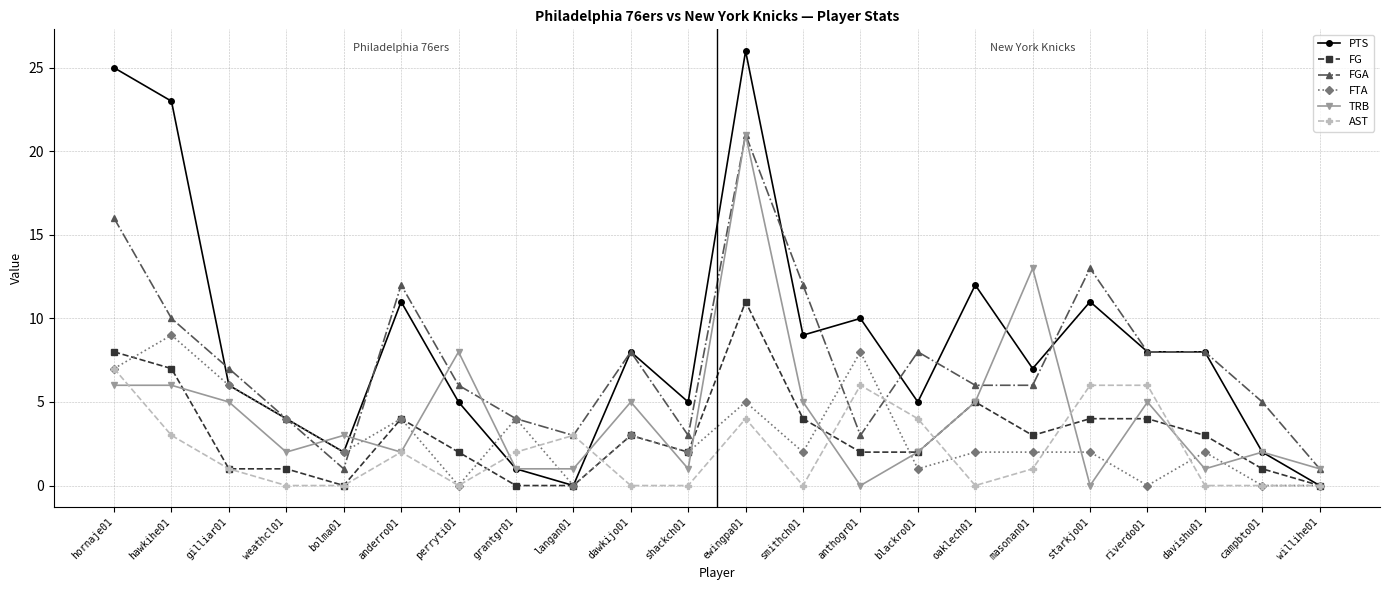

Which series has the widest spread of values?

PTS